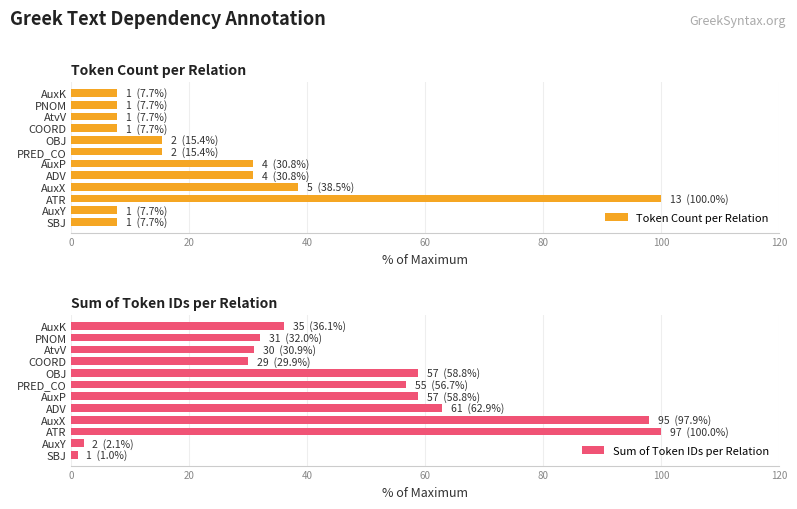

Is it true that Sum of Token IDs per Relation equals 36.1 at AuxK?

True